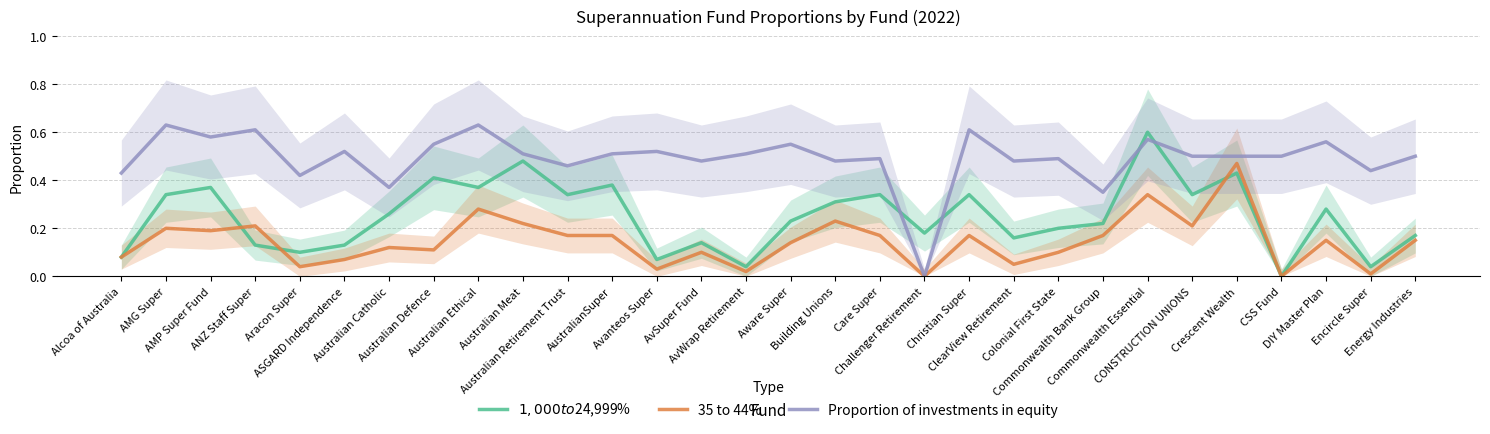

What is the maximum value for Proportion of investments in equity?

0.6